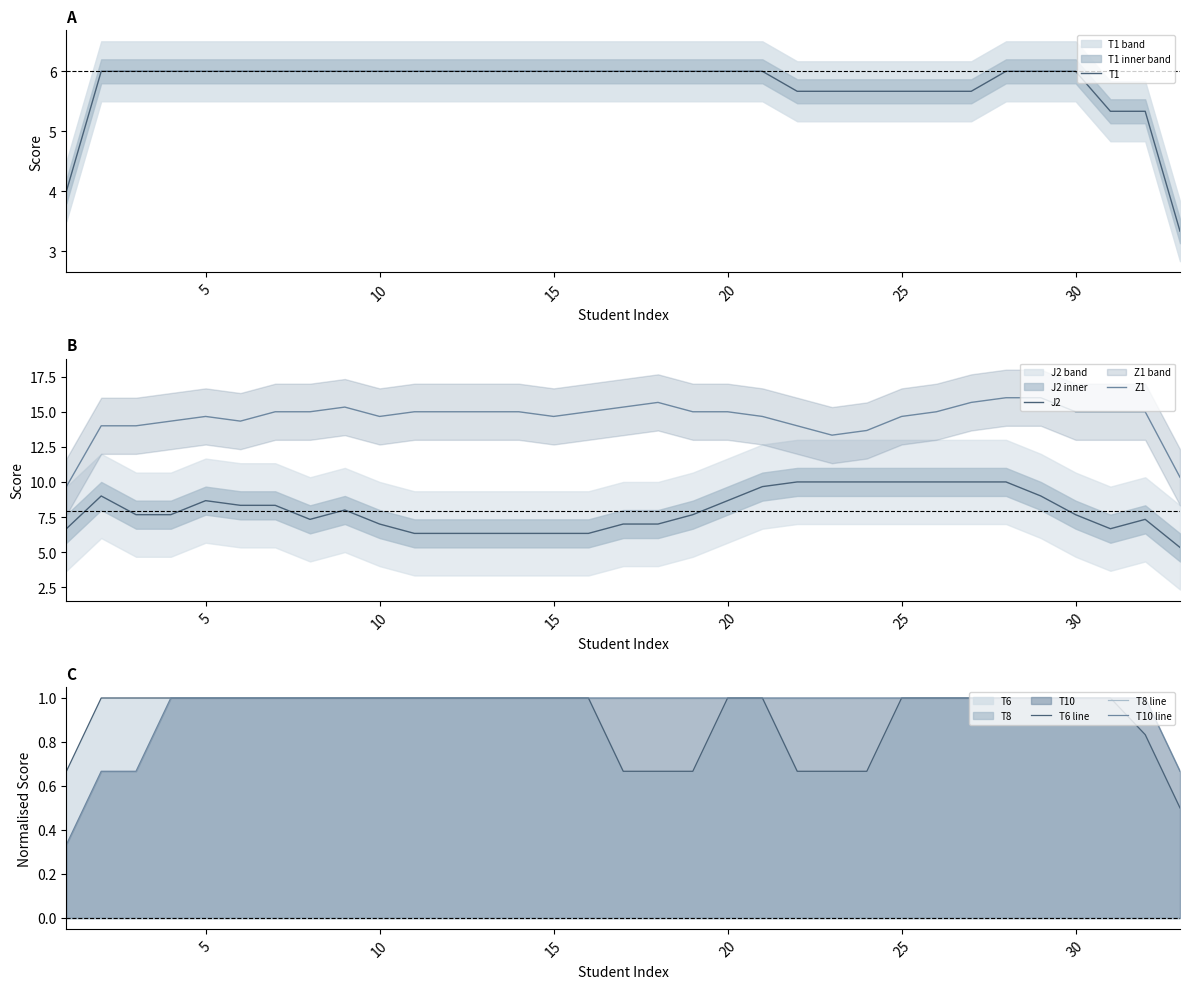

The value of T10 line at 25 is 1.0. True or false?

True